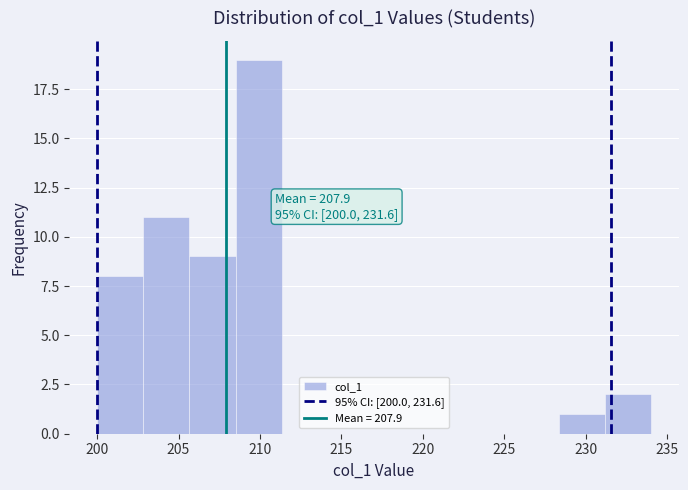

Which range on the x-axis has the tallest bar?

208.5 to 211.5